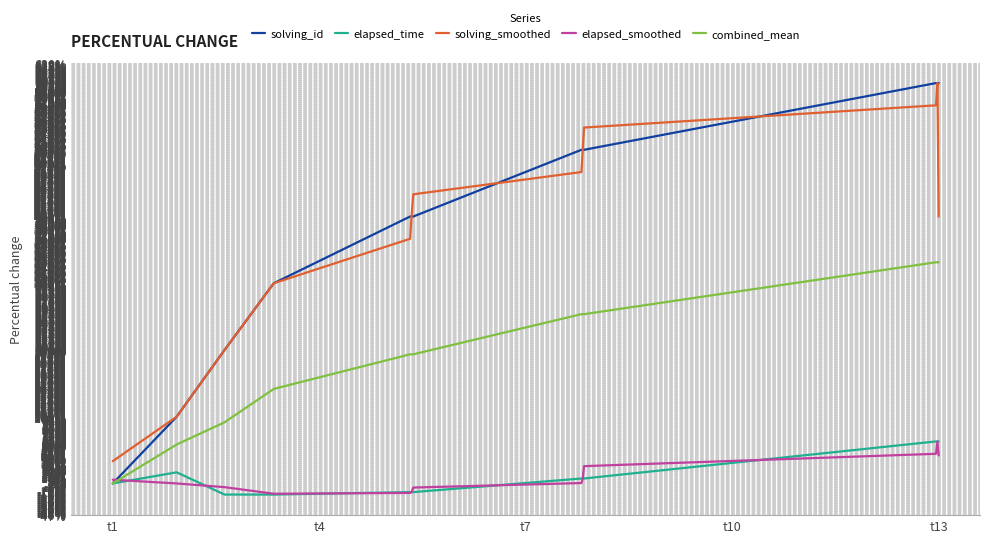

What is the lowest value of the solving_smoothed series?

33.3